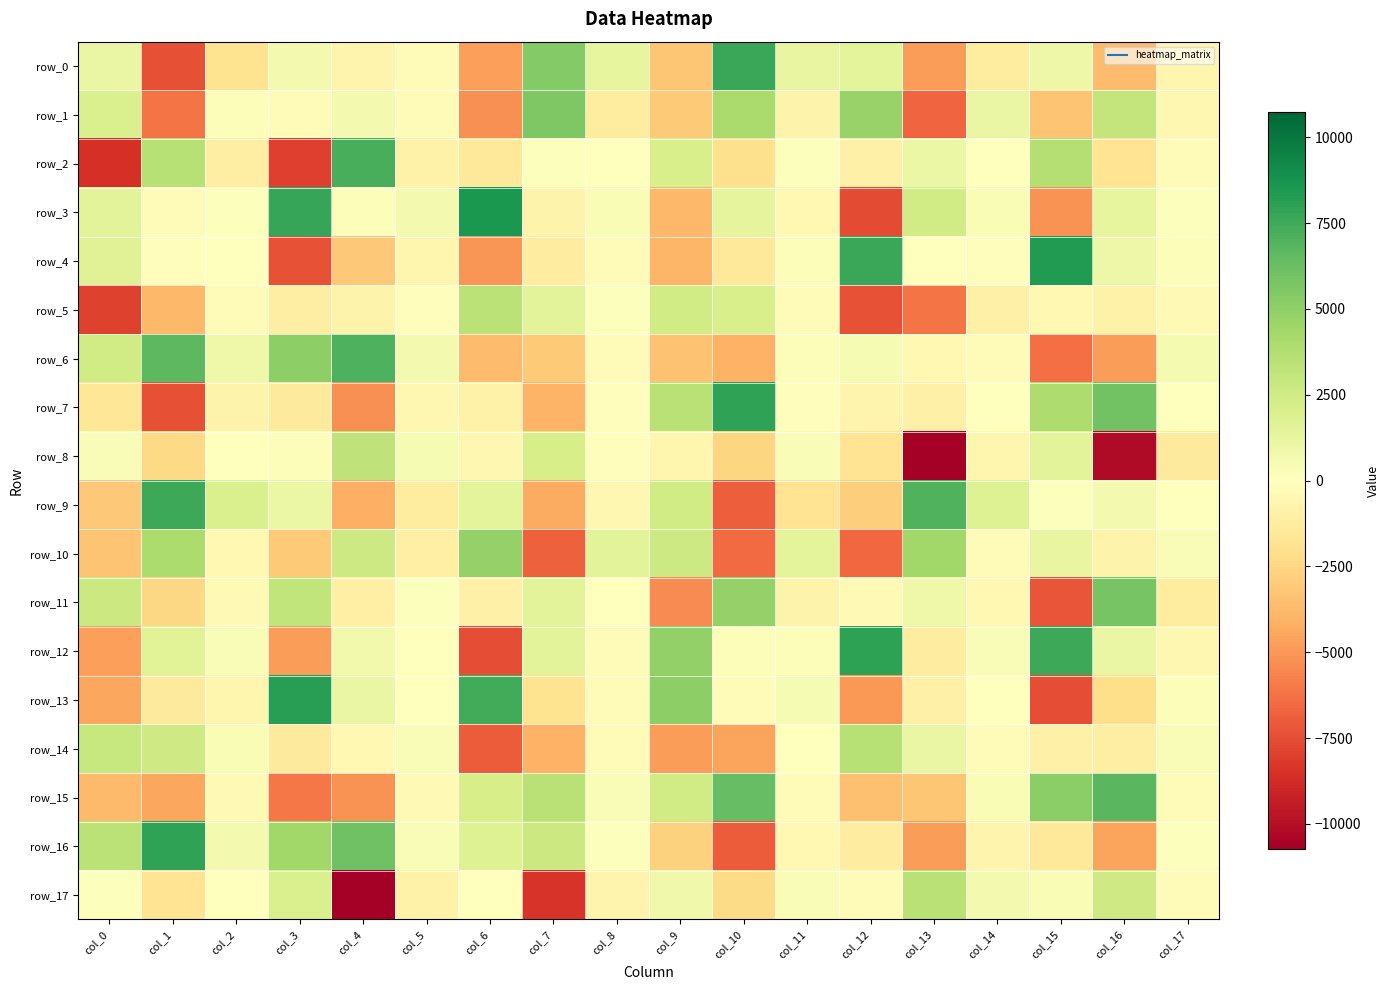

At which label does row_5 first exceed -382?

col_2